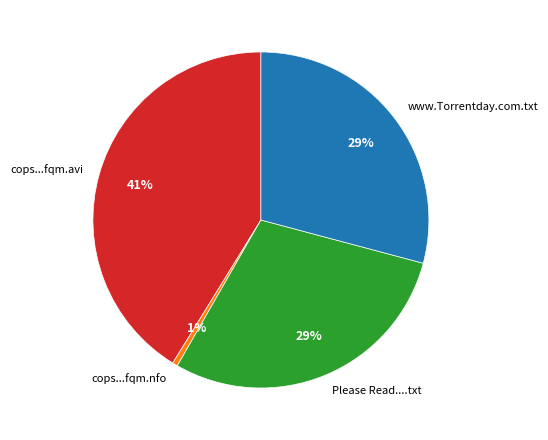

Does any single category account for the majority?

No